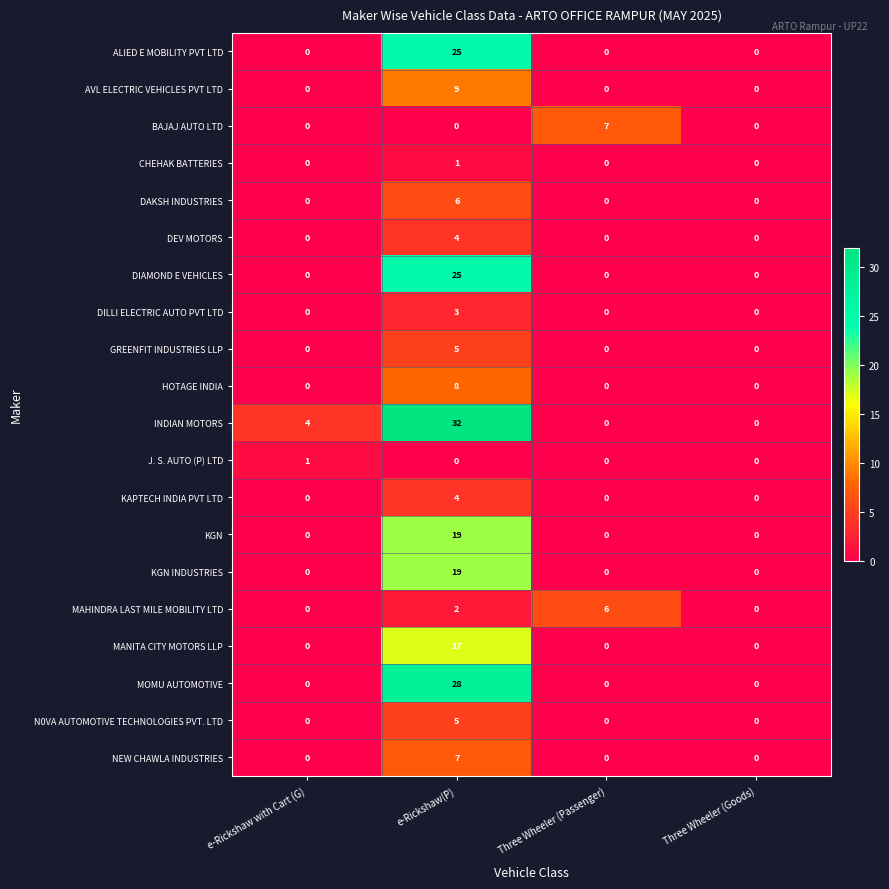

What is the maximum value shown in the chart?

32